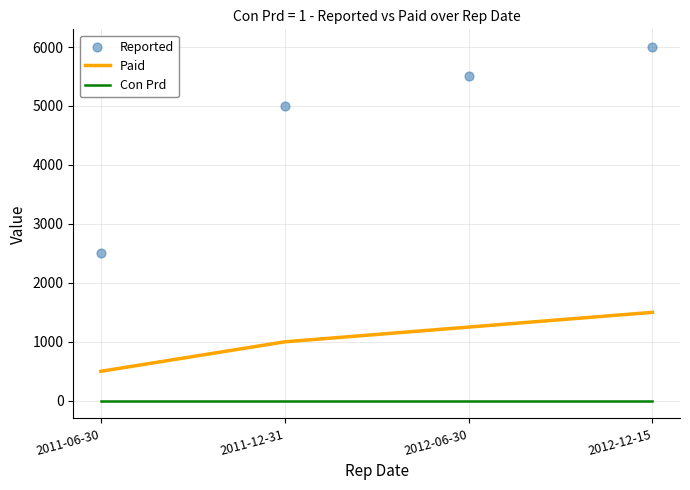

What are all the series names shown in the legend?

Paid, Con Prd, Reported